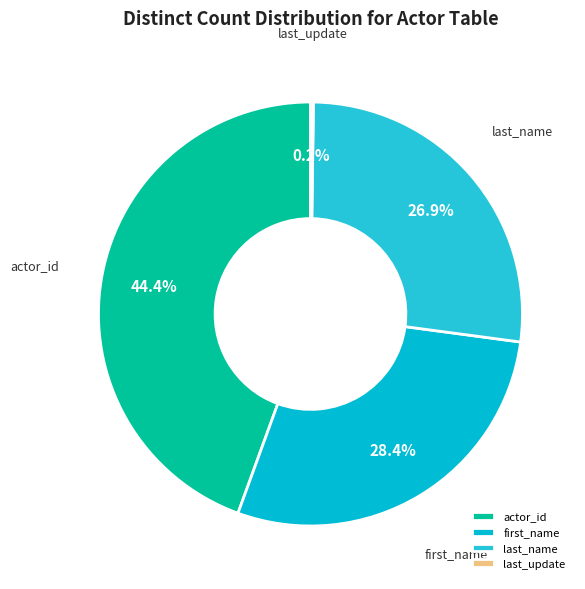

The first_name slice represents 20% of the pie. True or false?

False